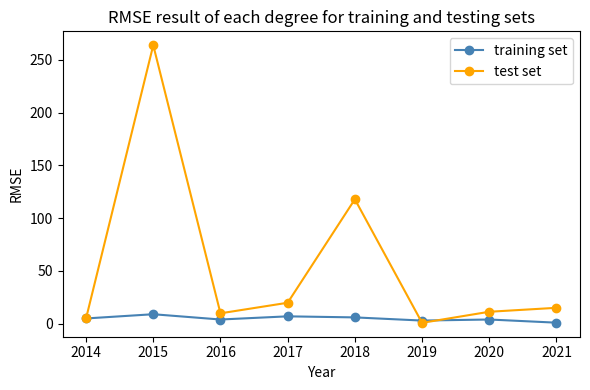

What is the sum of the test set values at 2017 and 2018?

137.7